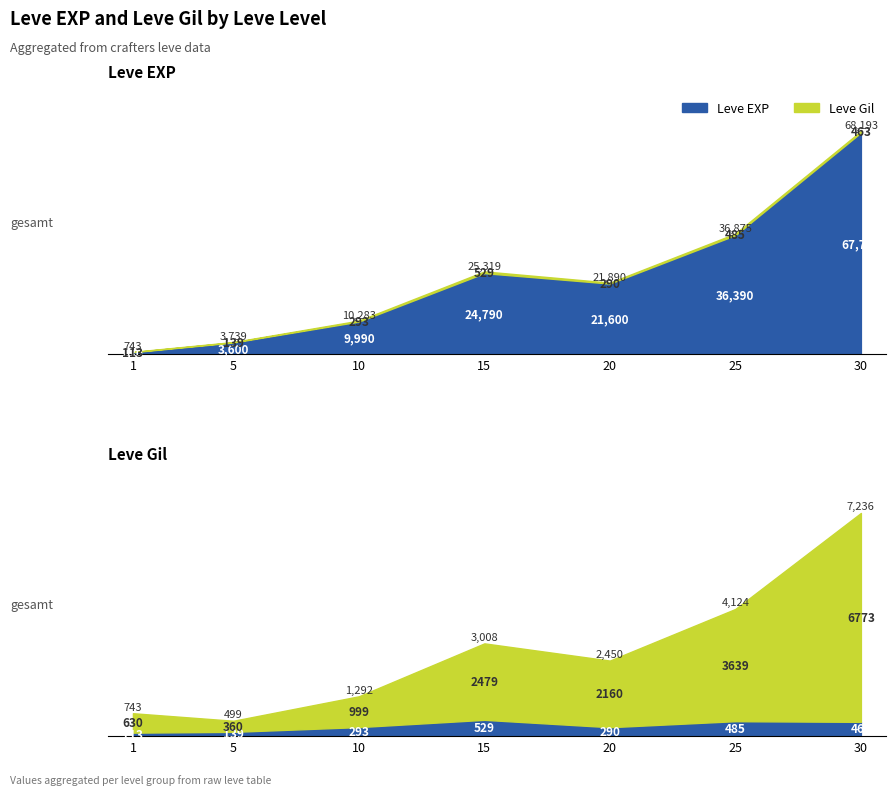

The value of Leve EXP at 10 is 3274. True or false?

False